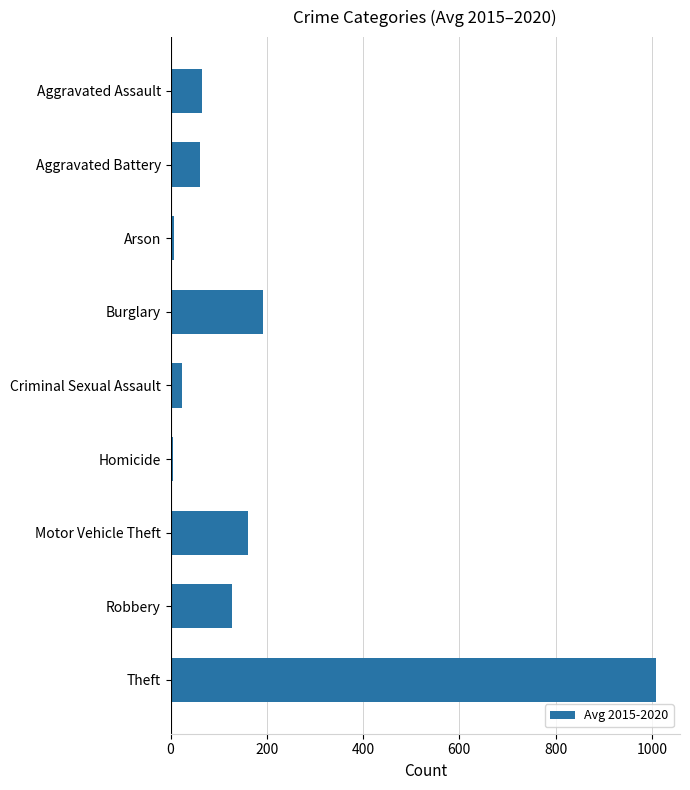

True or false: the data shows 86.5 at Robbery.

False